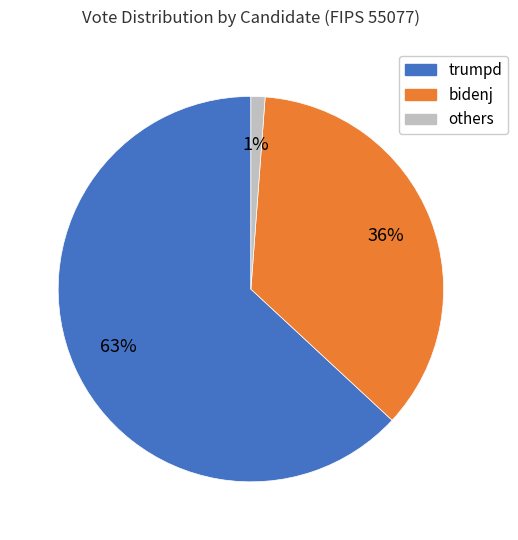

How many slices are in this pie chart?

3